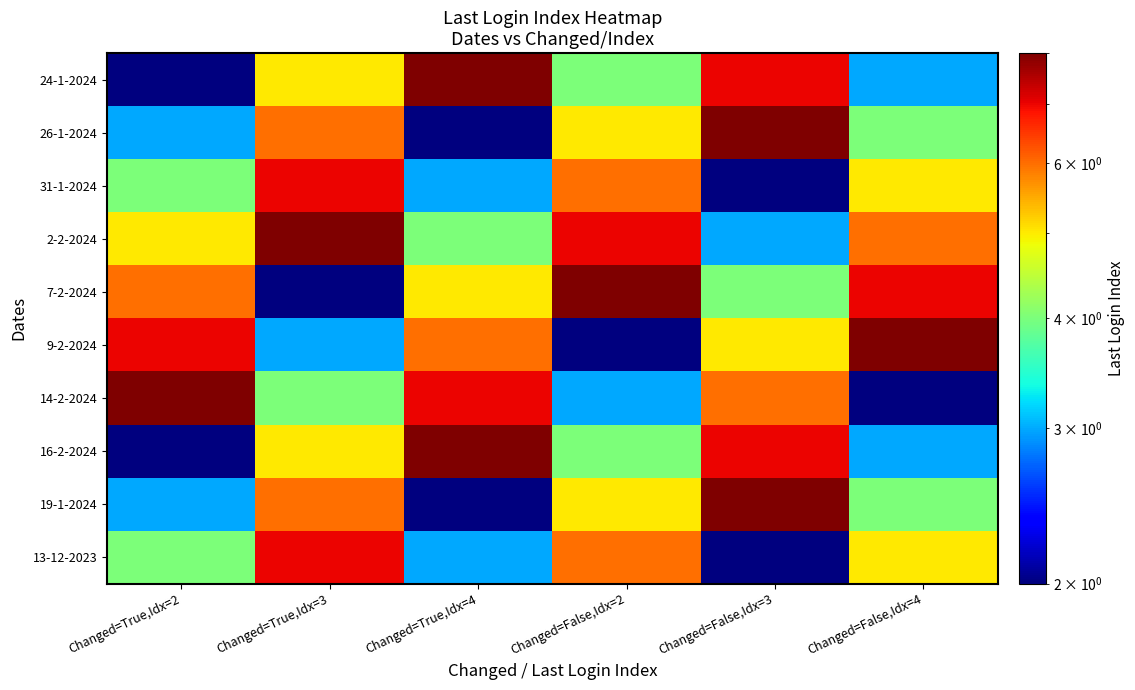

Which label corresponds to the smallest value in the chart?

Changed=True,Idx=2